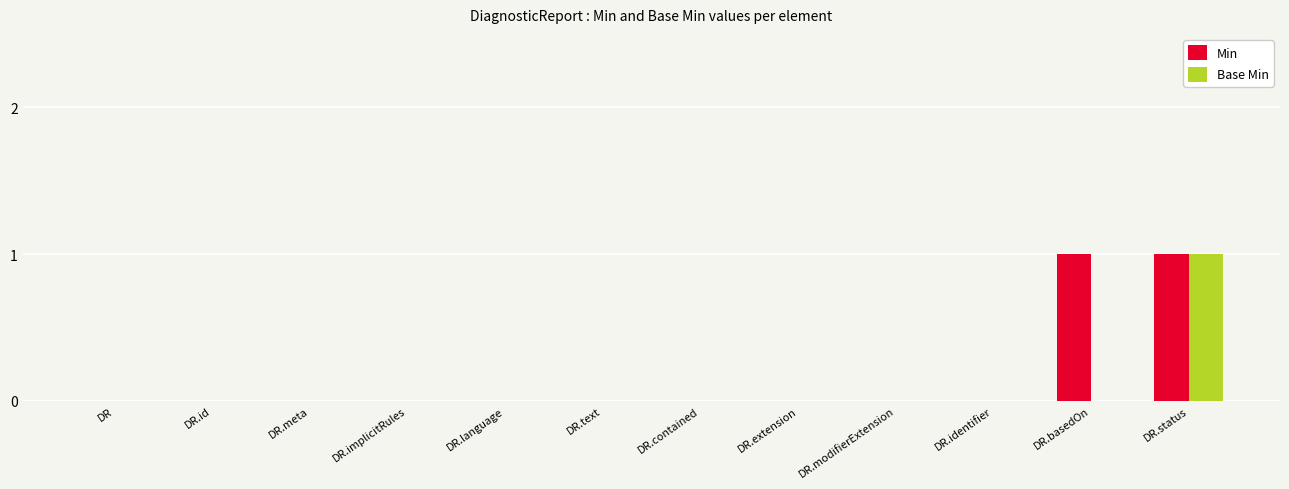

At which category is the sum across all series the highest?

DR.status